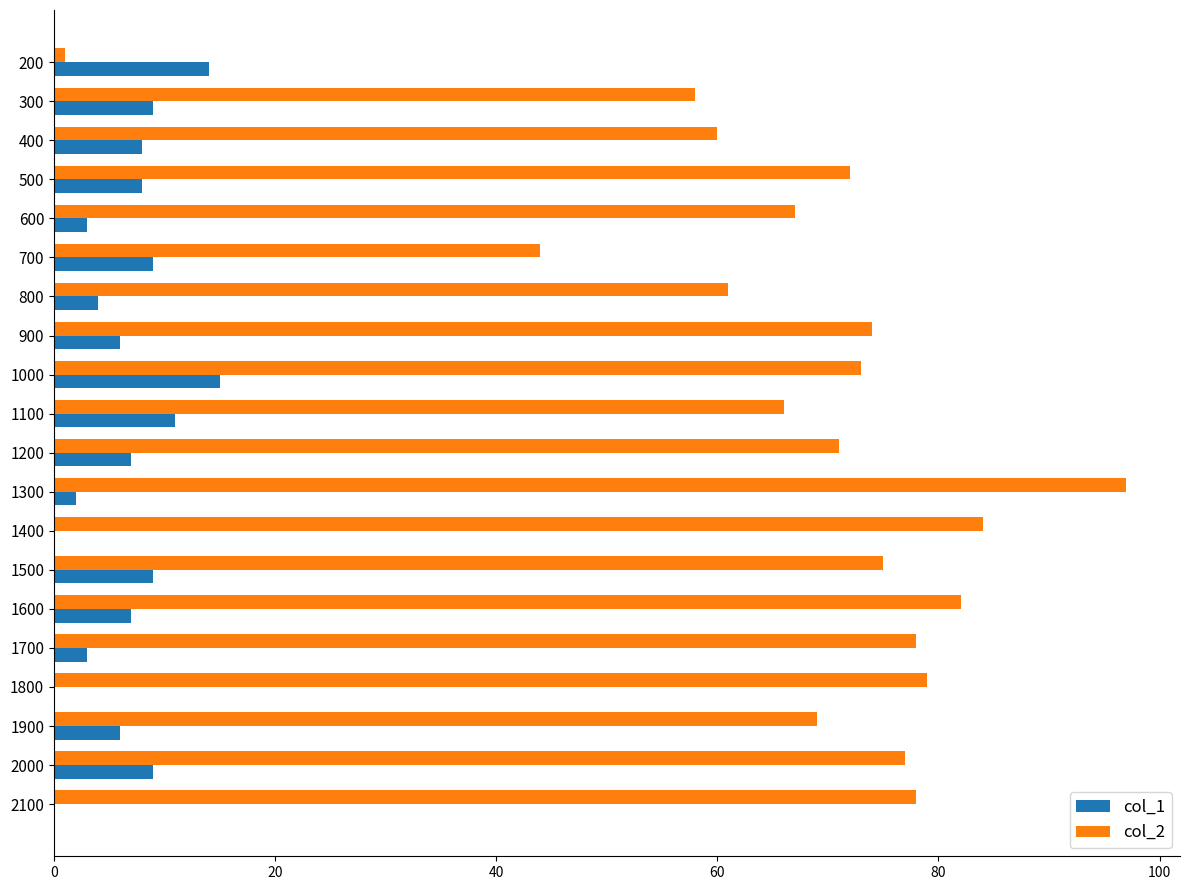

Which series has the largest total across all categories?

col_2